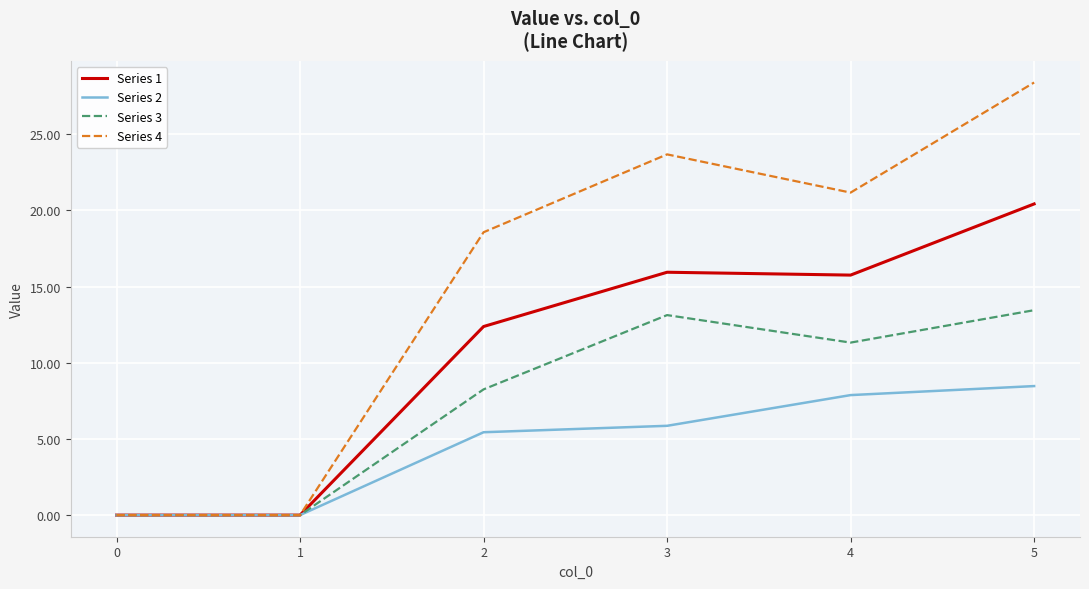

Which series has the widest spread of values?

Series 4